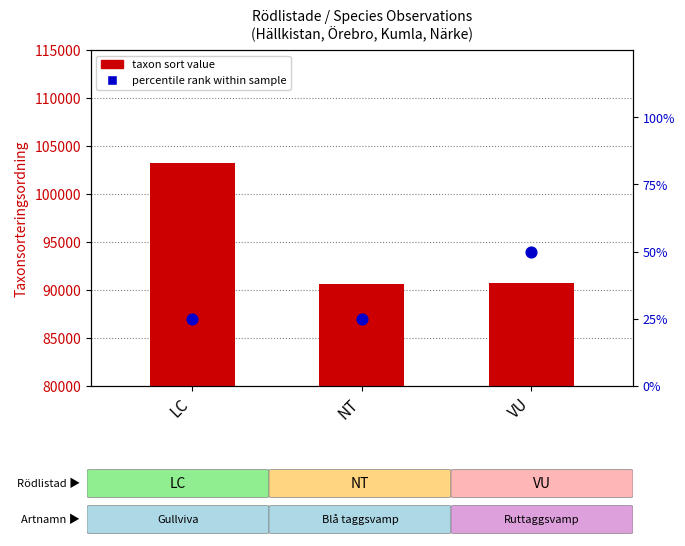

What are all the series names shown in the legend?

taxon sort value, percentile rank within sample